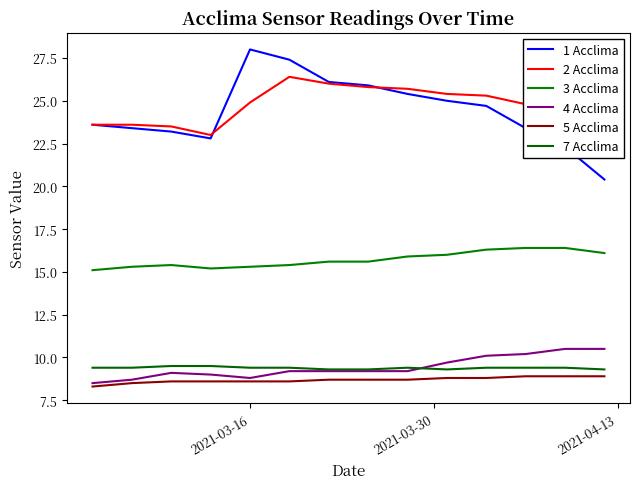

The 2 Acclima series shows 9.6 at 11. True or false?

False